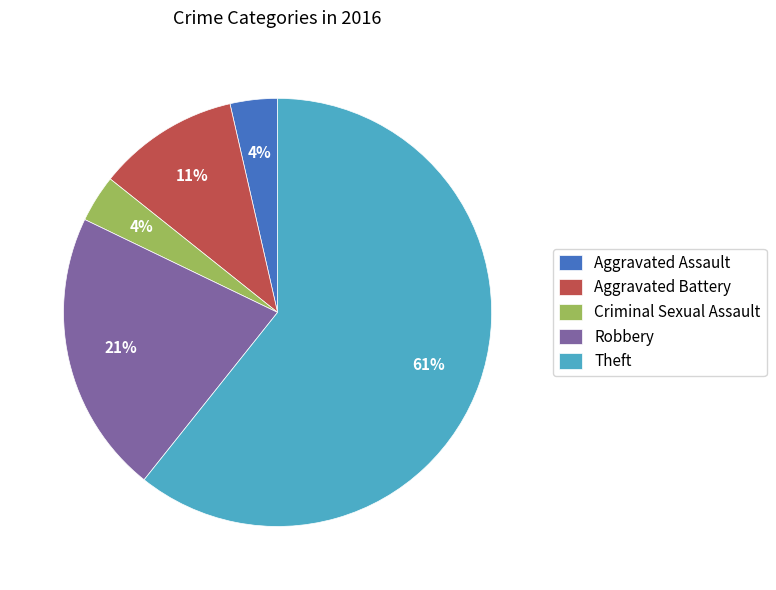

Is the sum of Aggravated Assault and Theft greater than half?

Yes